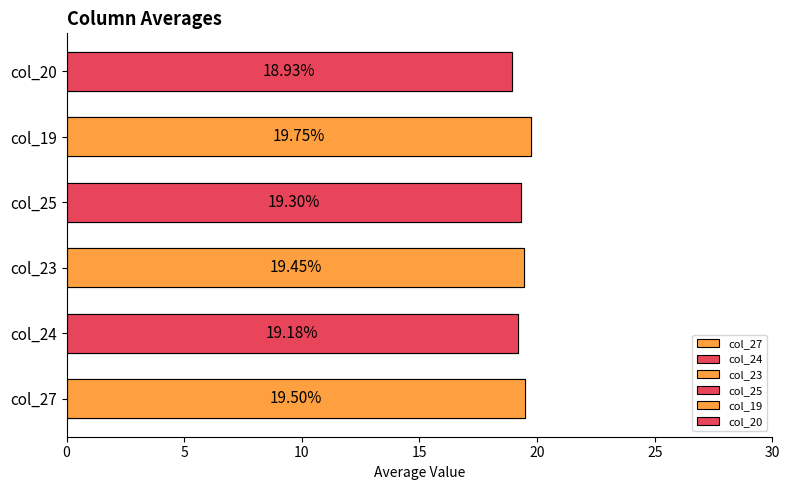

Does the chart contain any negative values?

No